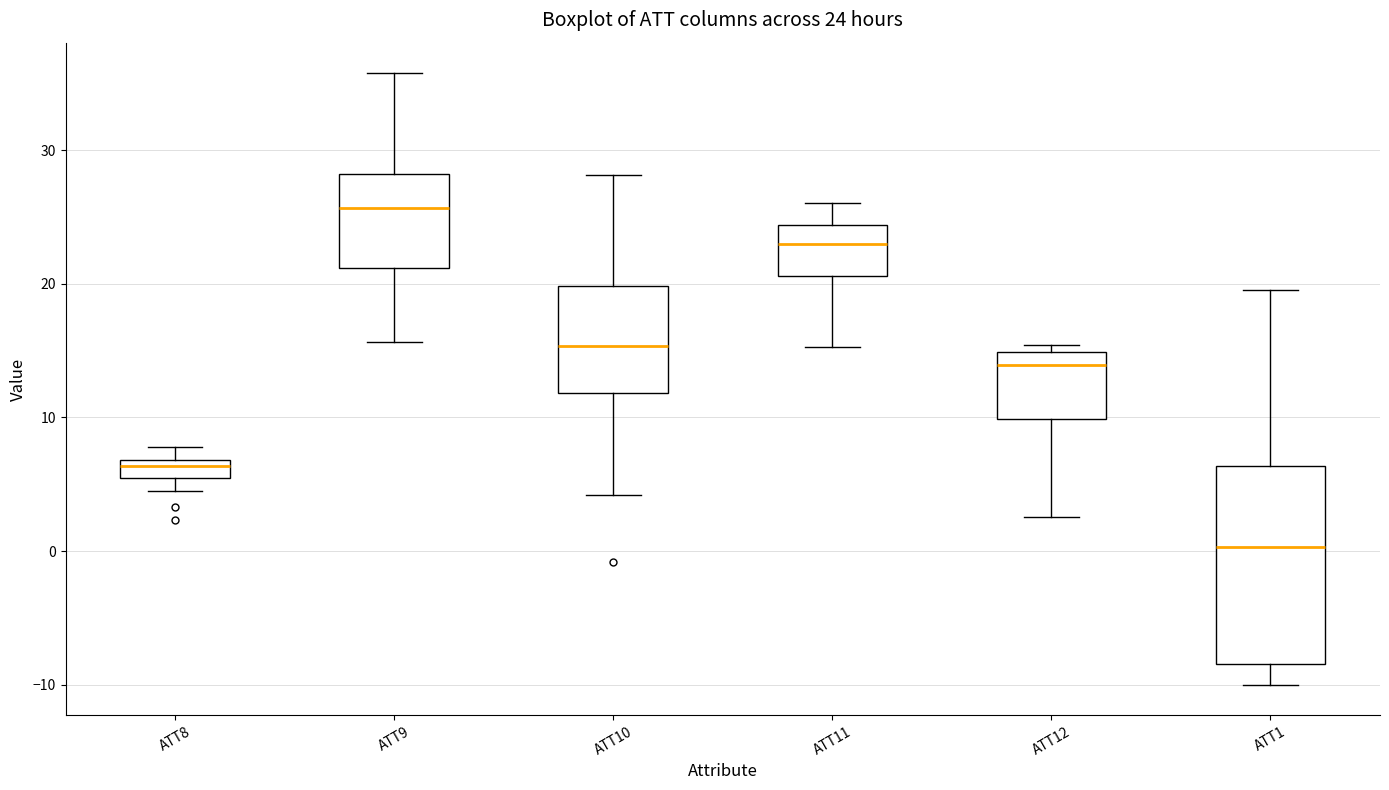

Which box's median line is the highest?

ATT9